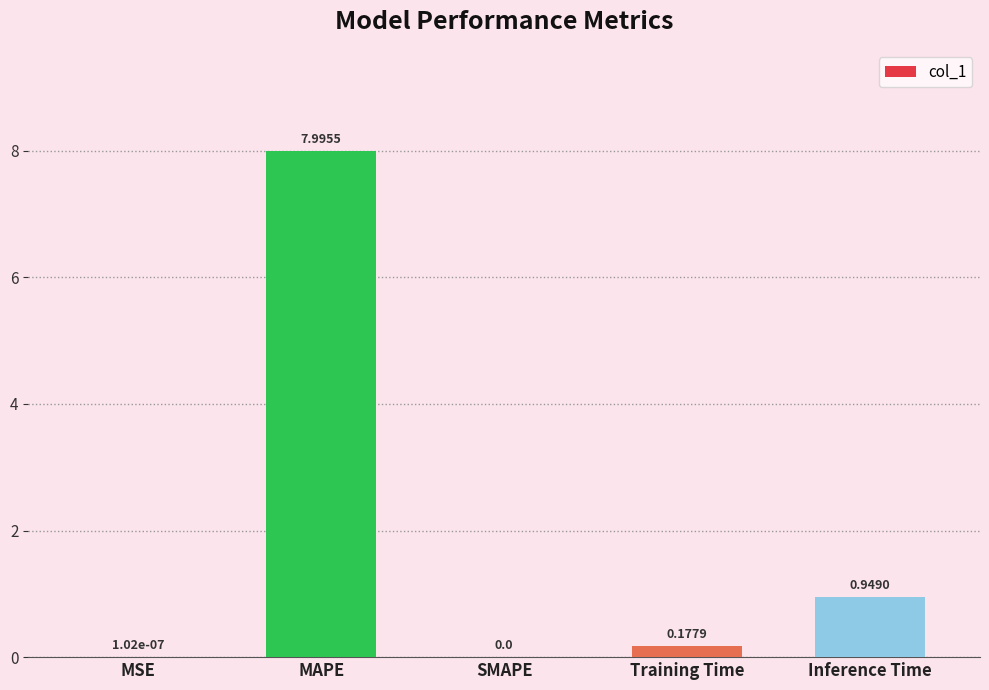

Which category has the highest value across all series?

MAPE